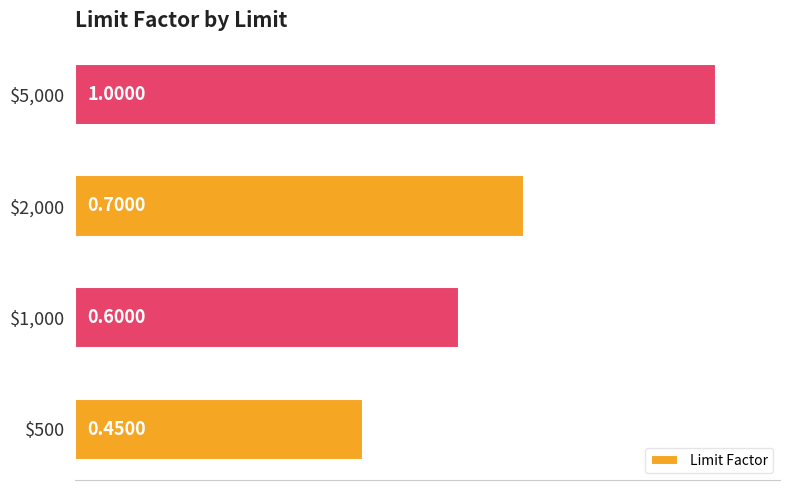

What is the average value?

0.7